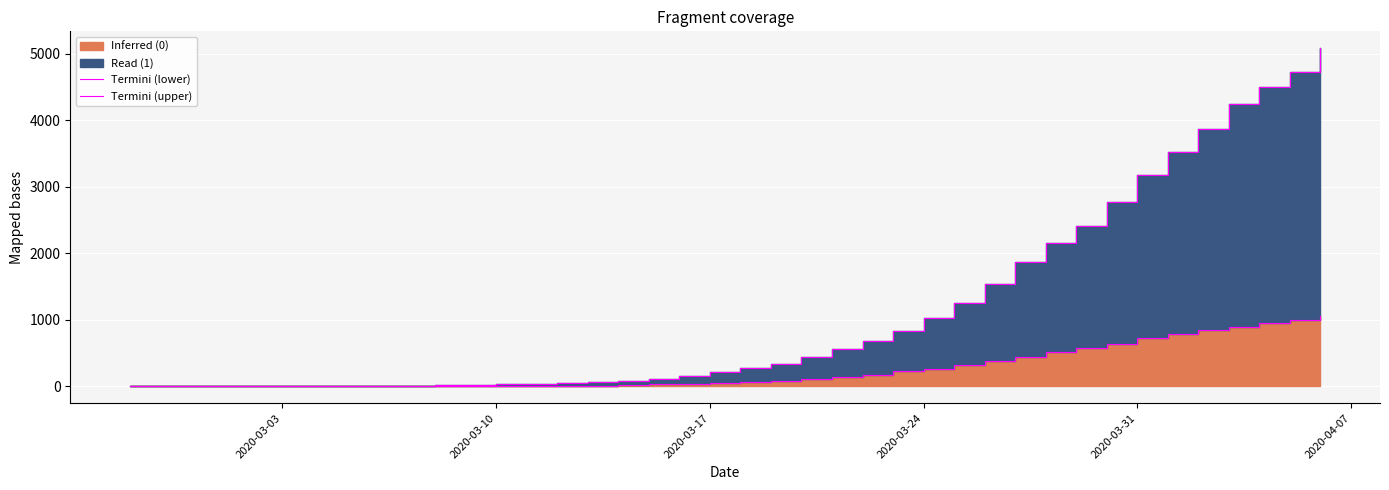

True or false: Termini (lower) and Termini (upper) cross at least once.

False